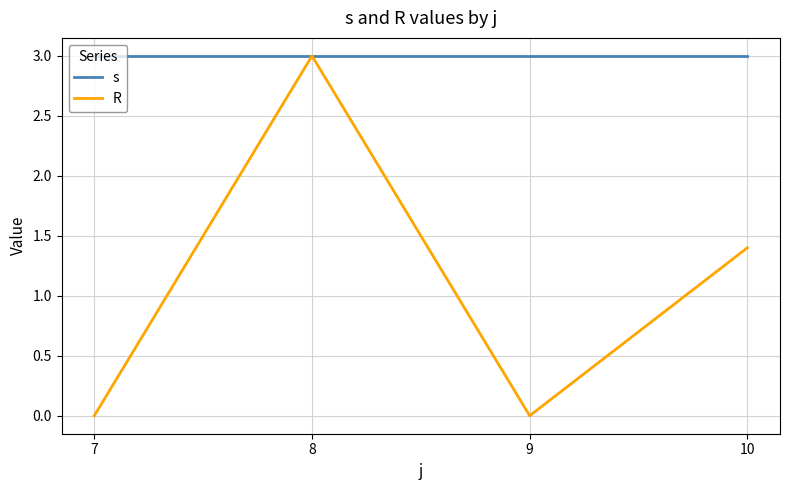

Which series has the largest range (max minus min)?

R